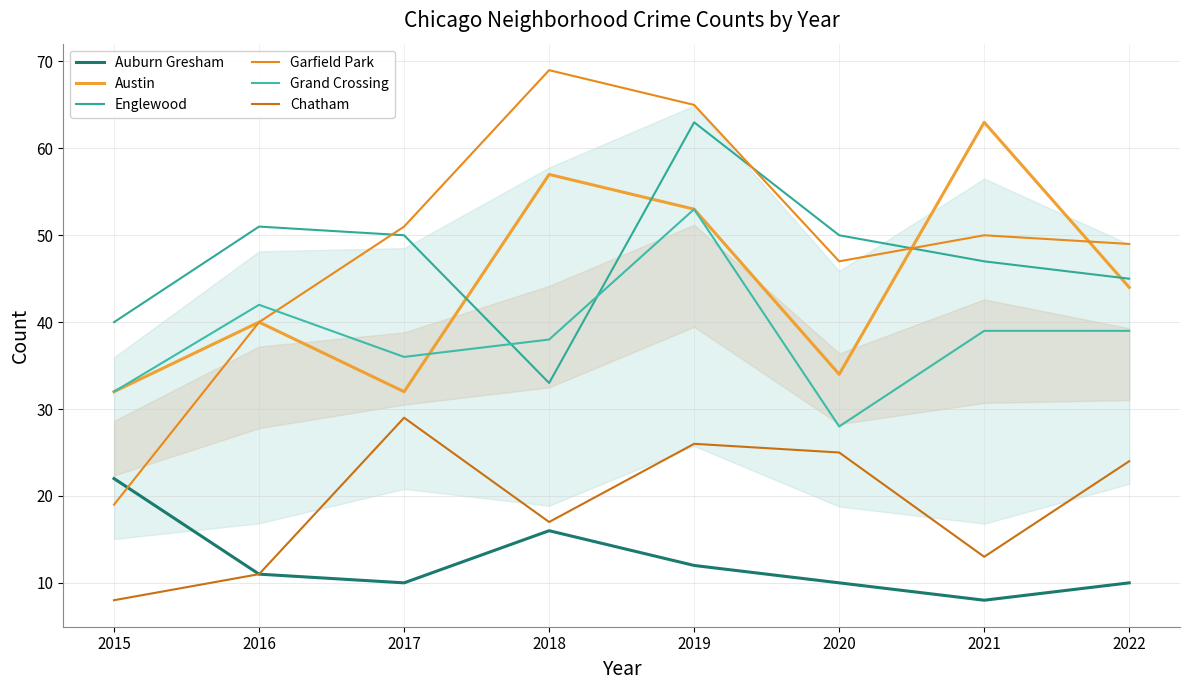

True or false: Chatham has a value of 11 at 2016.

True